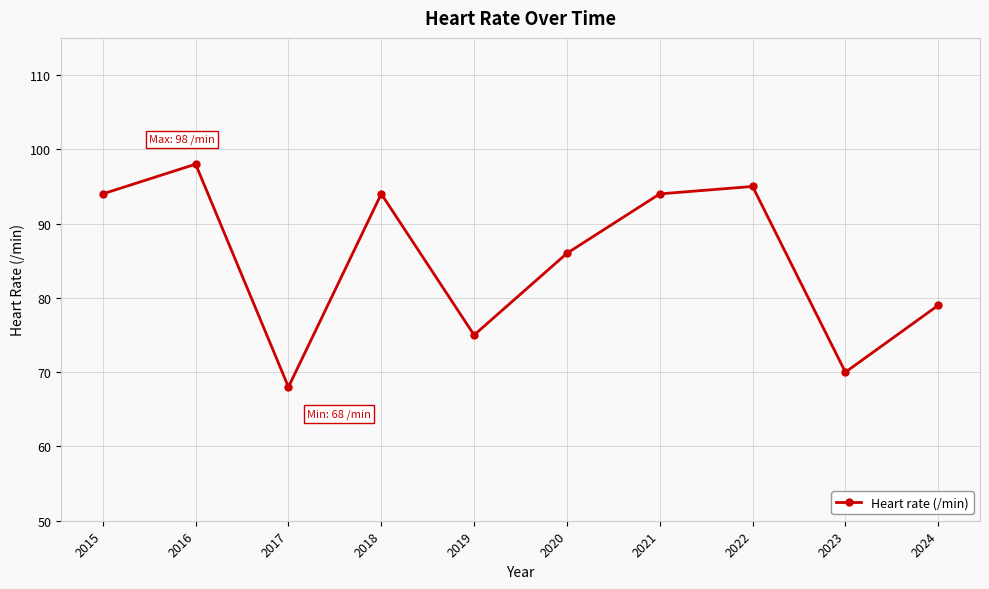

At which category does the data reach its first local valley?

2017